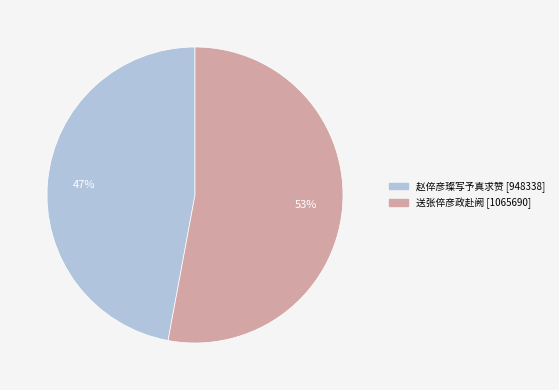

To the nearest percent, what portion does 送张倅彦政赴阙 represent?

53%